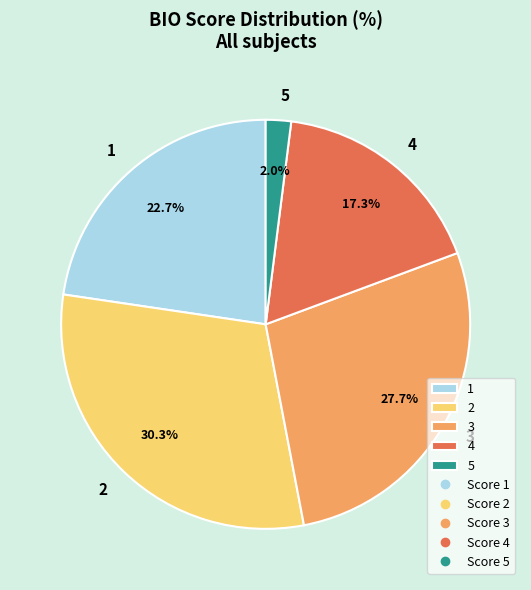

Count the number of slices in the pie.

5